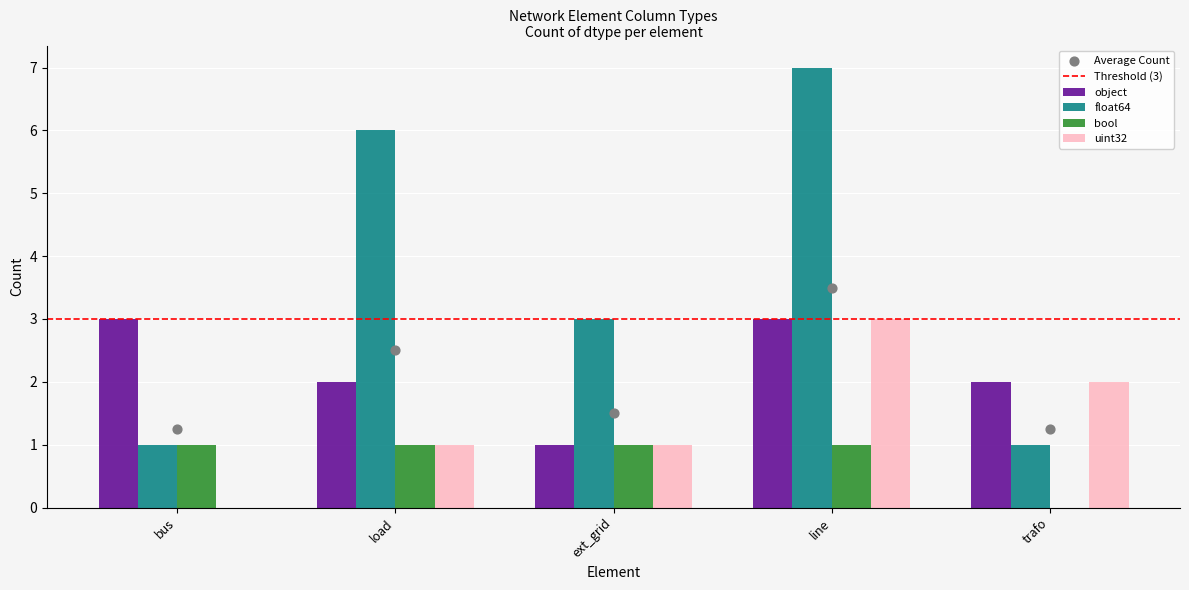

Which series contains the highest Y value?

float64